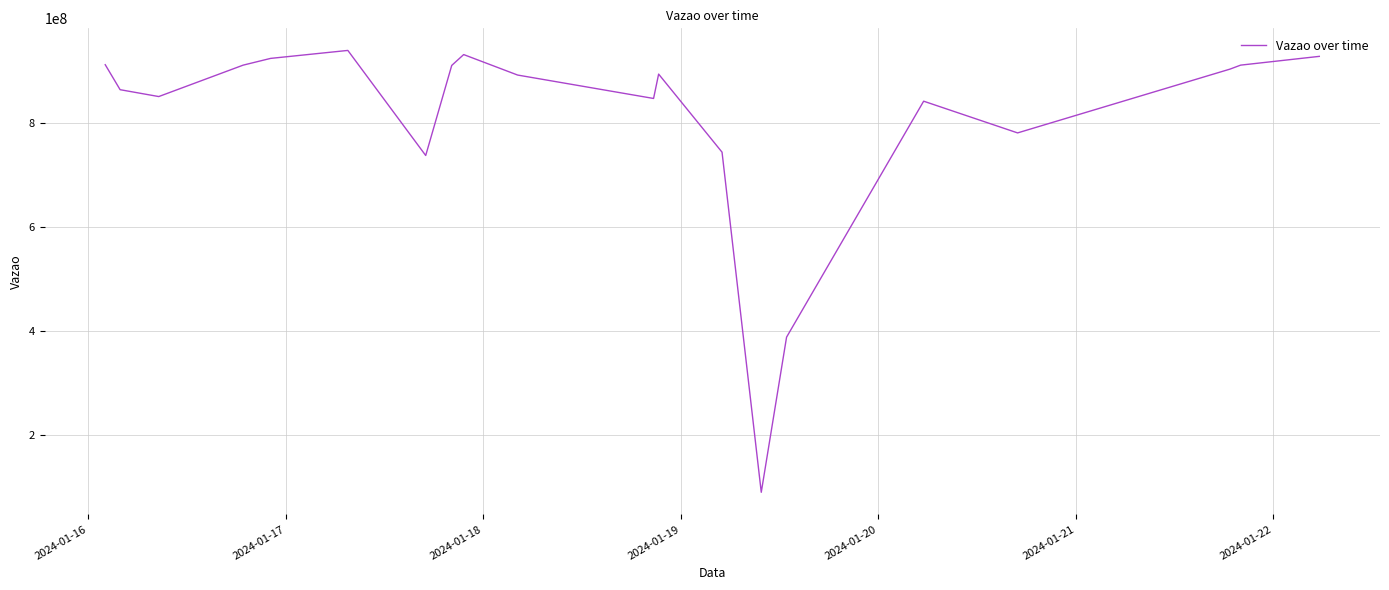

What is the difference between the maximum and minimum values?

850186398